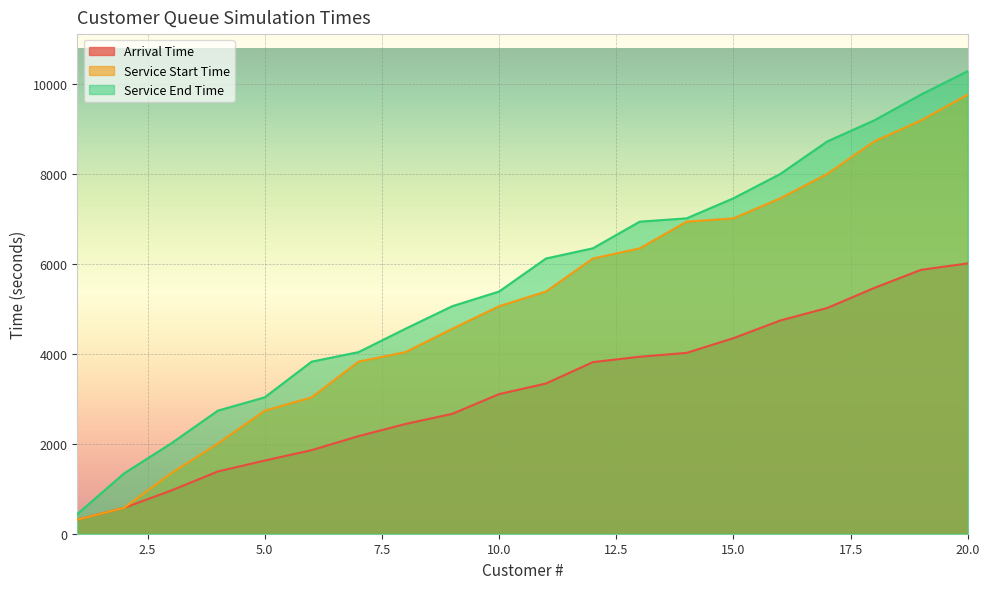

At how many categories does at least one series exceed 5262?

11